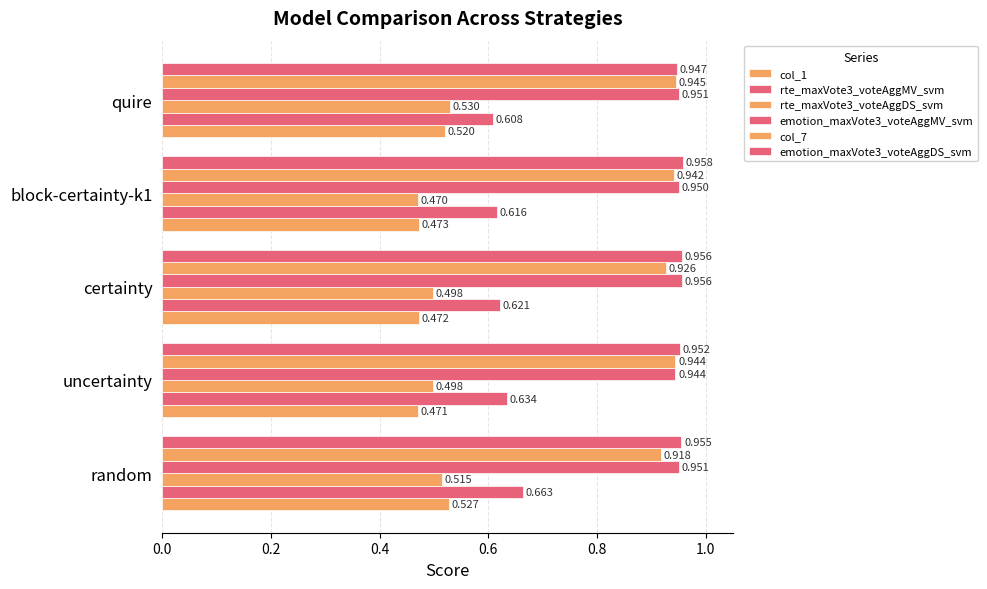

How many distinct data groups are displayed?

6